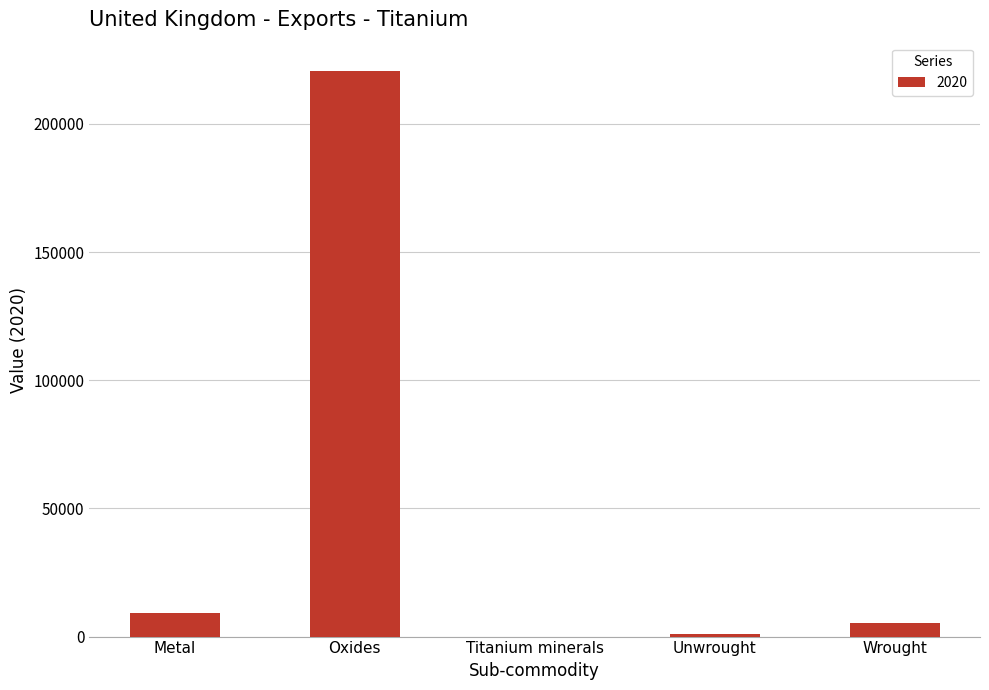

What is the average value?

47230